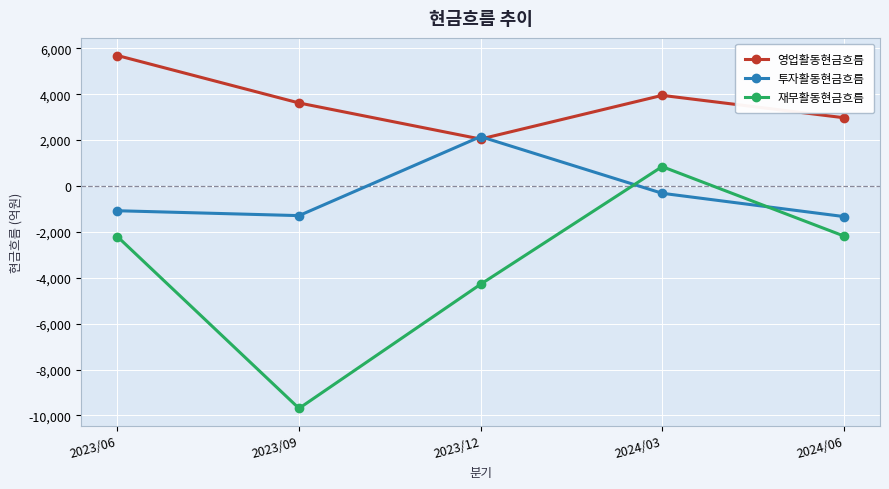

What value does the 재무활동현금흐름 series have at 2023/09, to the nearest 100?

-9700